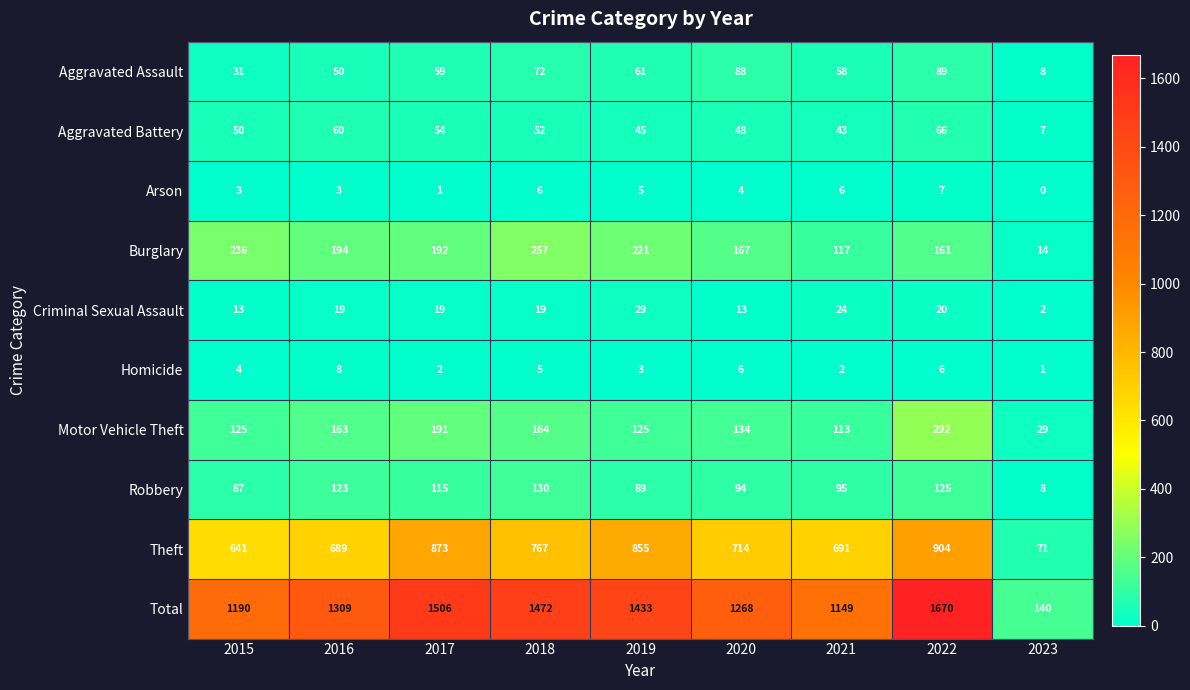

At 2019, list the series in order from smallest to largest.

Homicide, Arson, Criminal Sexual Assault, Aggravated Battery, Aggravated Assault, Robbery, Motor Vehicle Theft, Burglary, Theft, Total